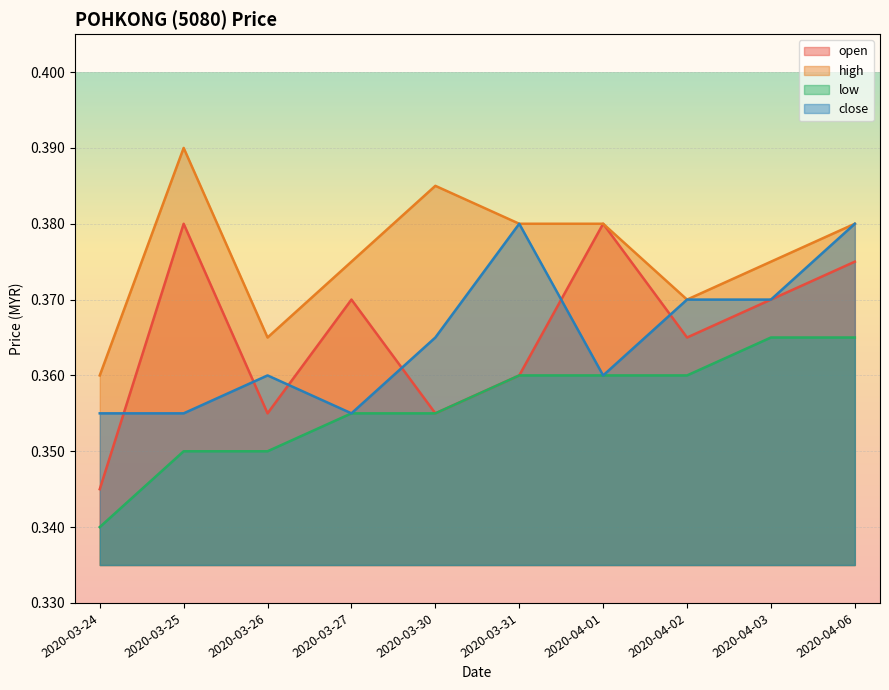

What is the total value across all series at 2020-03-25?

1.5